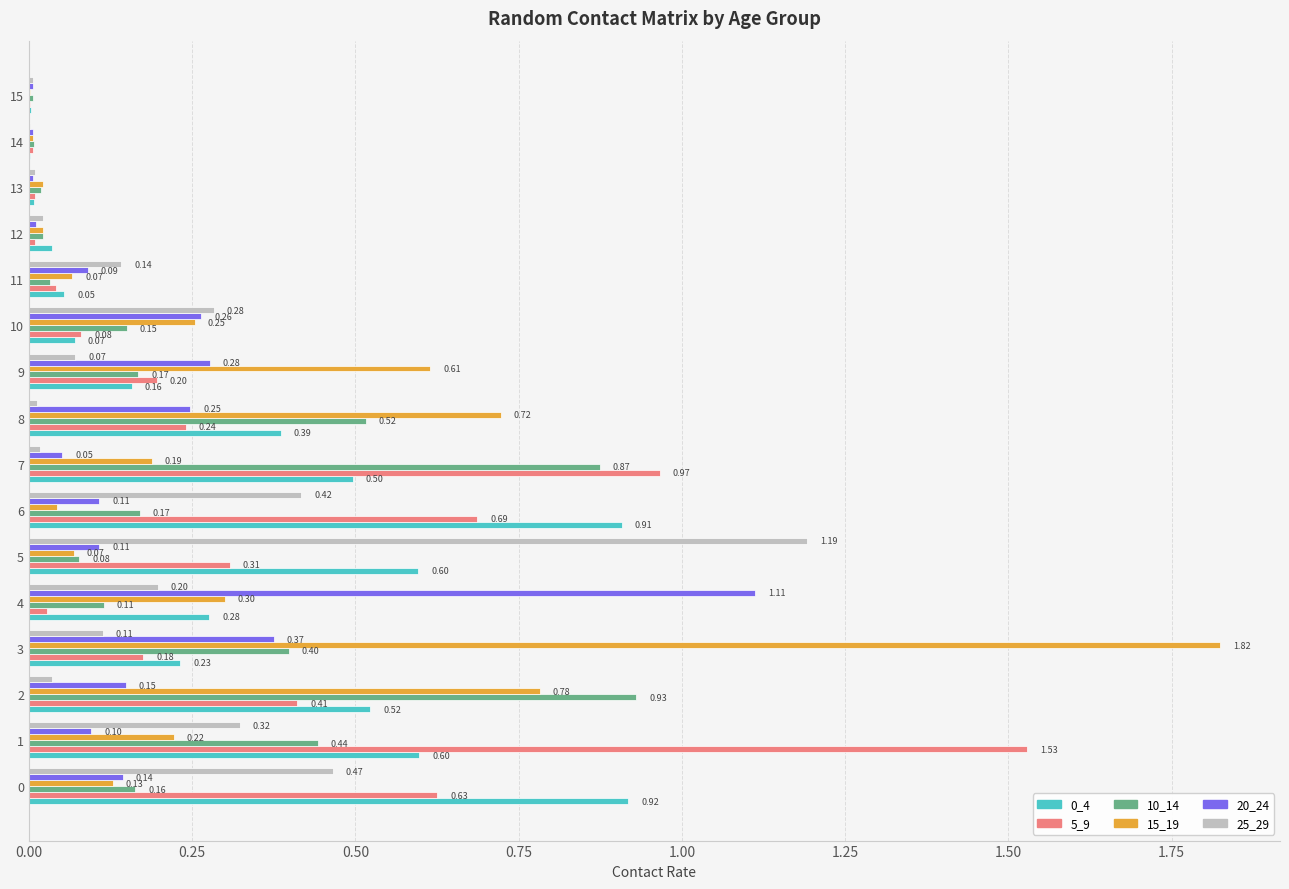

Which series has the largest total across all categories?

5_9